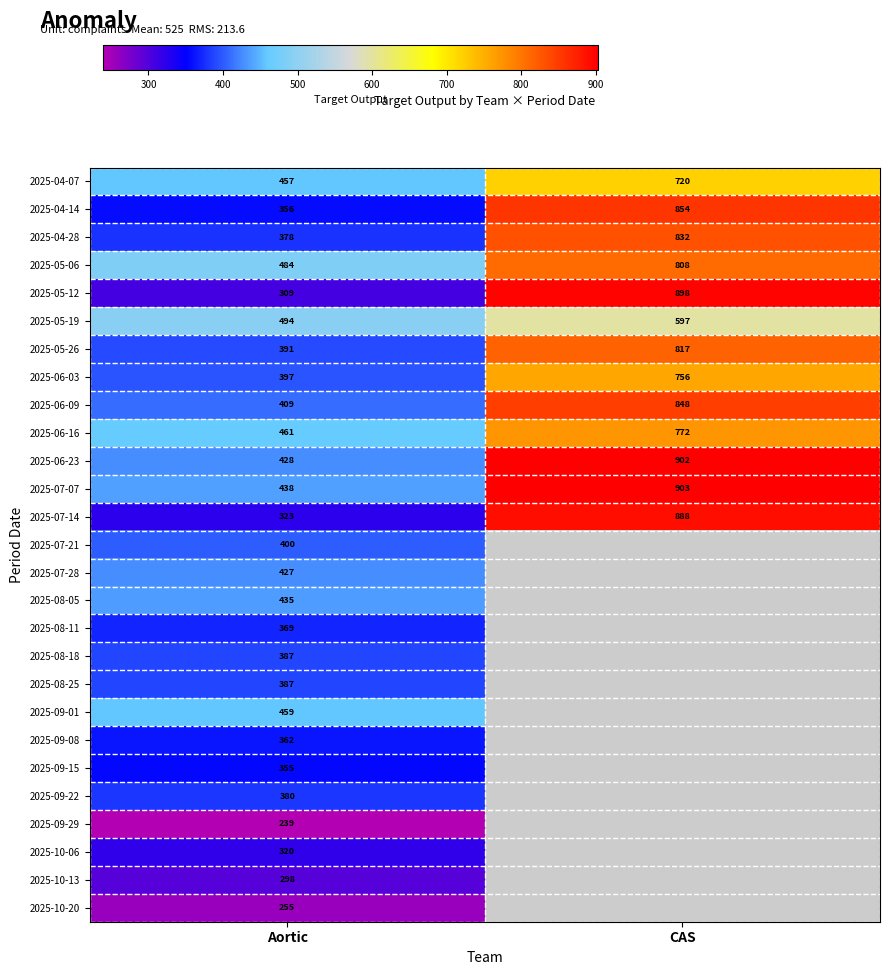

Rank the categories by 2025-05-26 value from lowest to highest.

Aortic, CAS